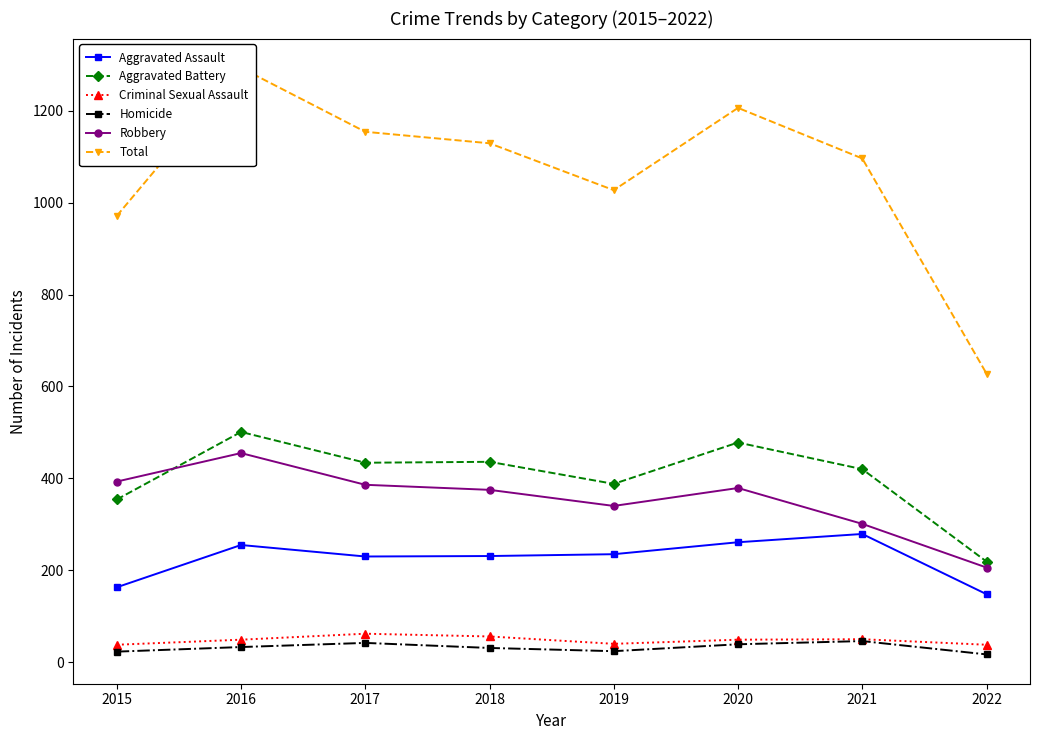

Read the Aggravated Assault value at 2019.

235